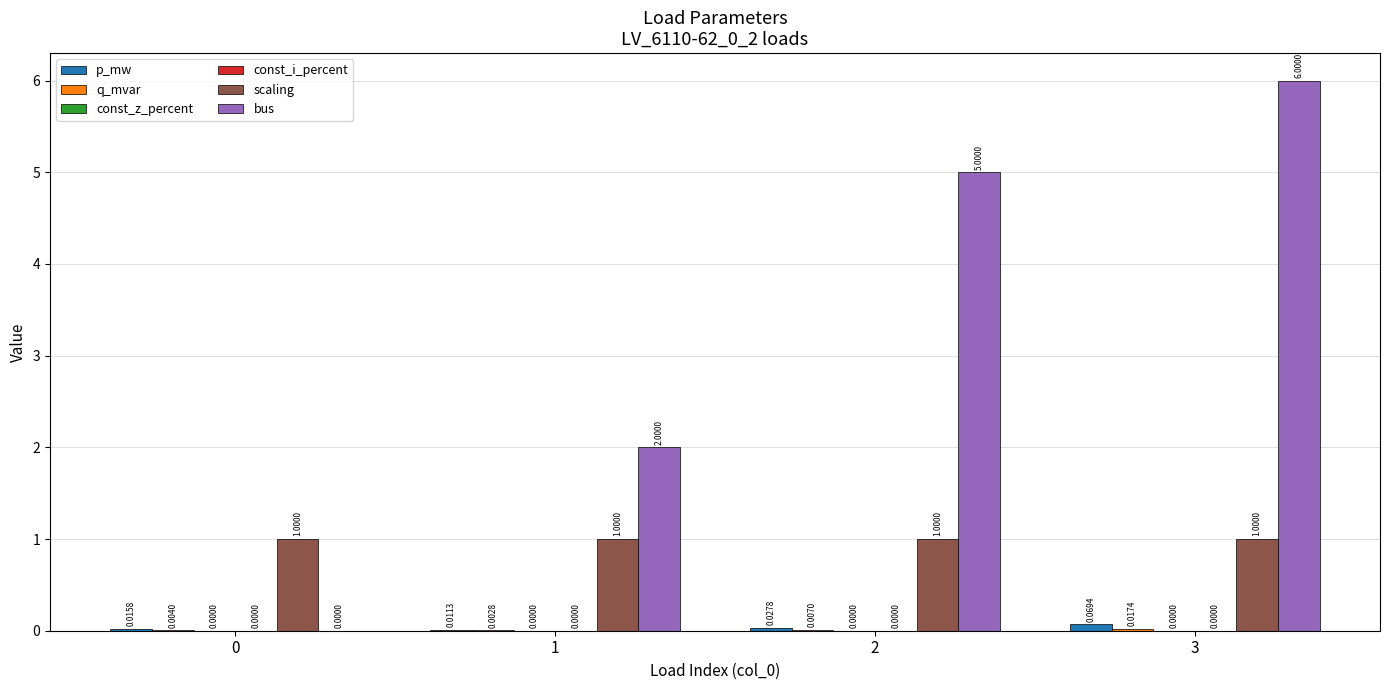

Reading right to left, extract all data points from this chart.

p_mw: 3=0.1	2=0.0	1=0.0	0=0.0
q_mvar: 3=0.0	2=0.0	1=0.0	0=0.0
const_z_percent: 3=0.0	2=0.0	1=0.0	0=0.0
const_i_percent: 3=0.0	2=0.0	1=0.0	0=0.0
scaling: 3=1.0	2=1.0	1=1.0	0=1.0
bus: 3=6.0	2=5.0	1=2.0	0=0.0